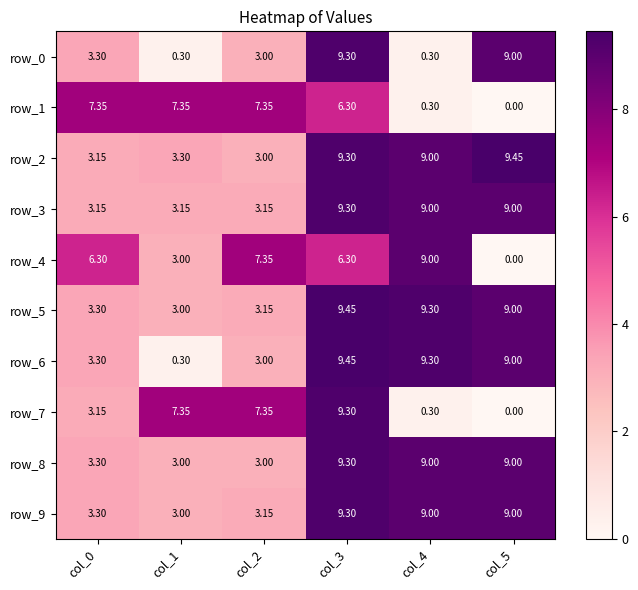

How many data points in row_4 are above 6?

4